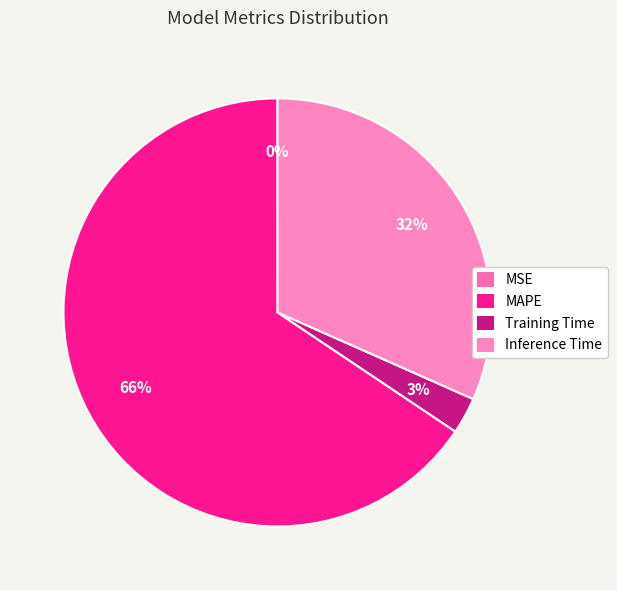

To the nearest percent, what is the combined percentage of MSE and MAPE?

66%